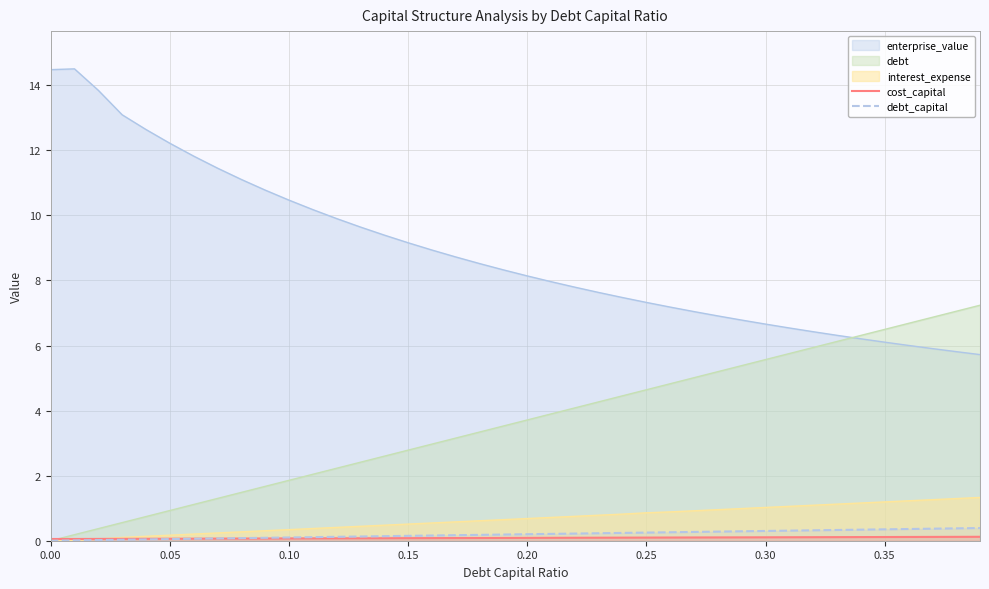

True or false: enterprise_value and interest_expense intersect in this chart.

False